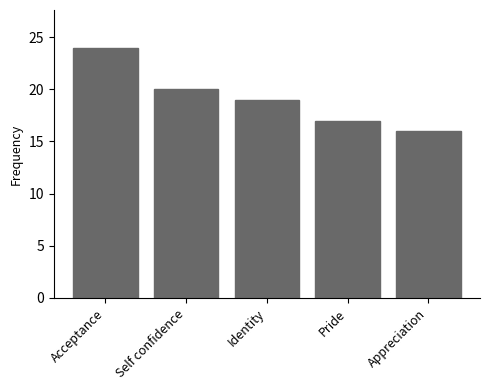

How many bars are there in total?

5